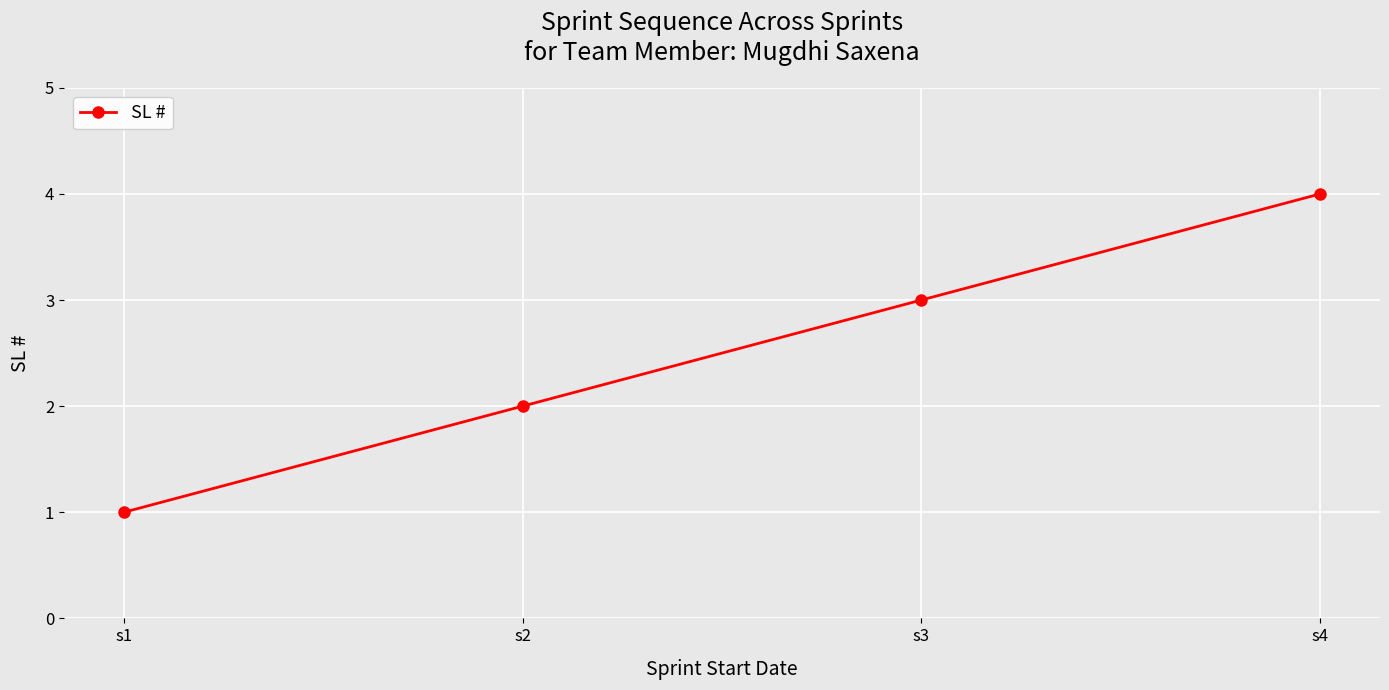

List the labels in order of value, smallest first.

s1, s2, s3, s4